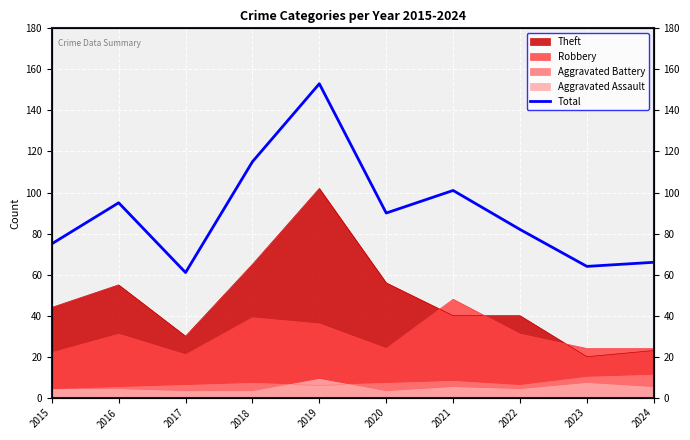

True or false: the data shows 45 at 2016.

False